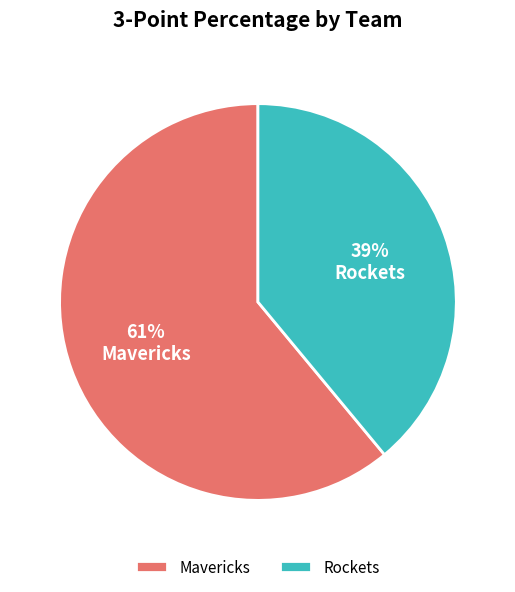

Approximately how many times larger is the value at Mavericks compared to Rockets?

1.6